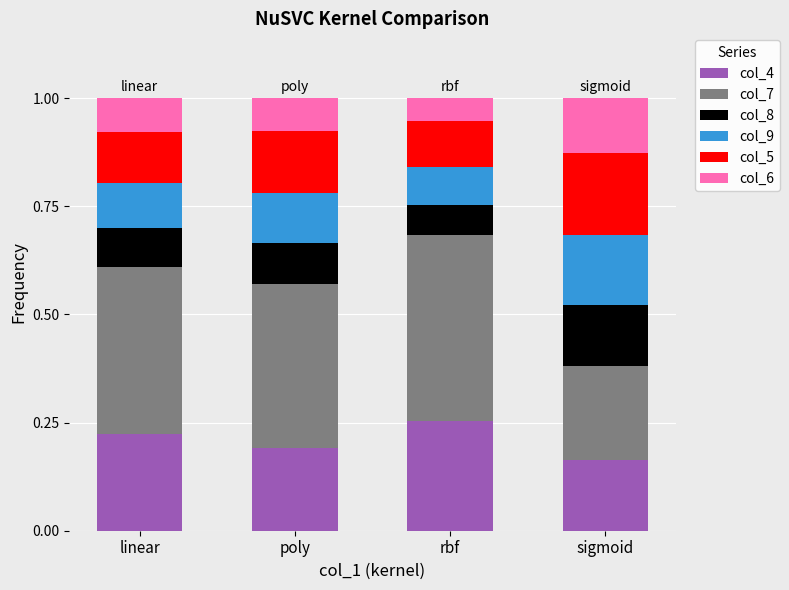

Count the col_4 values in the range 0 to 1.

4